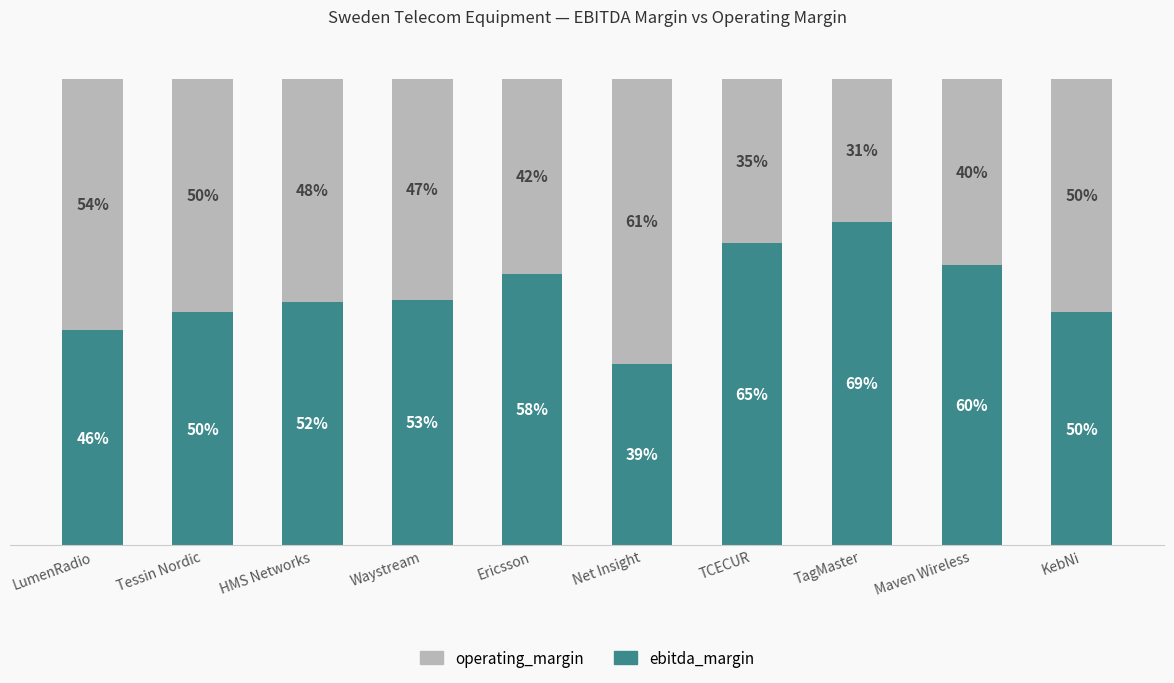

At which category is the sum across all series the highest?

LumenRadio